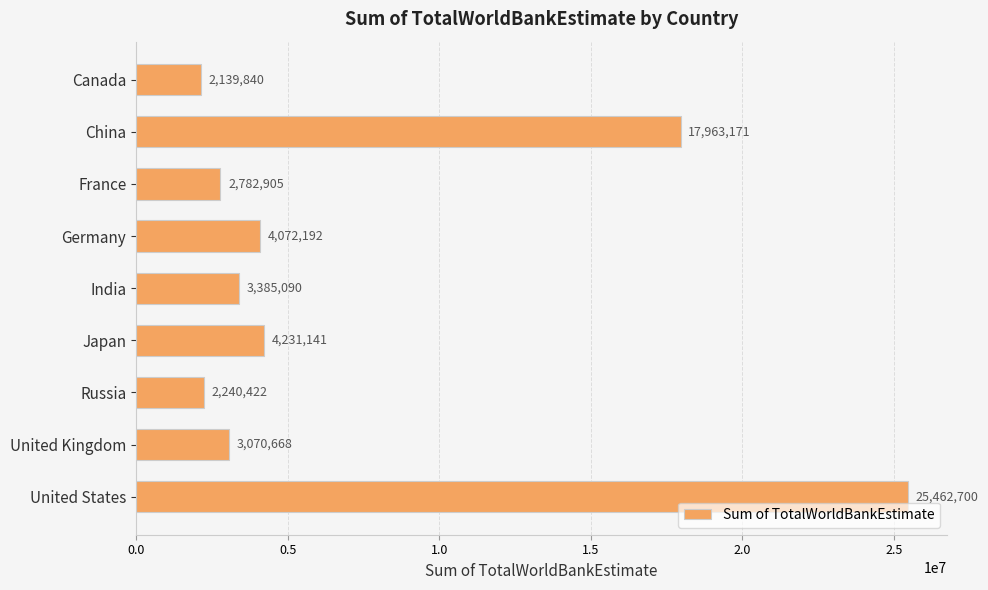

At which category does the chart reach its peak across all series?

United States